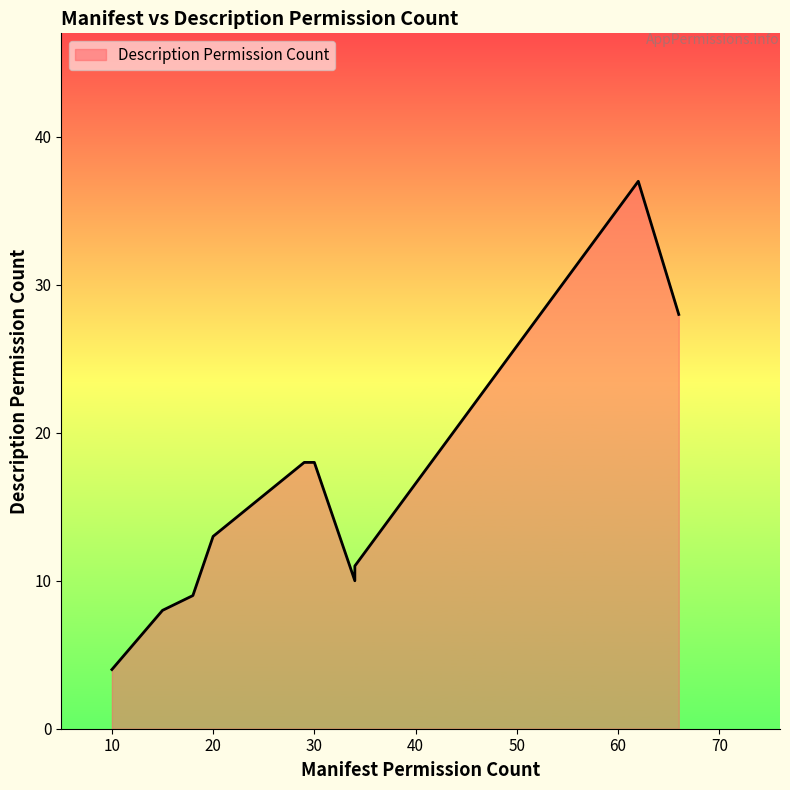

List the labels in order of value, largest first.

62, 66, 29, 30, 20, 34, 34, 18, 15, 10